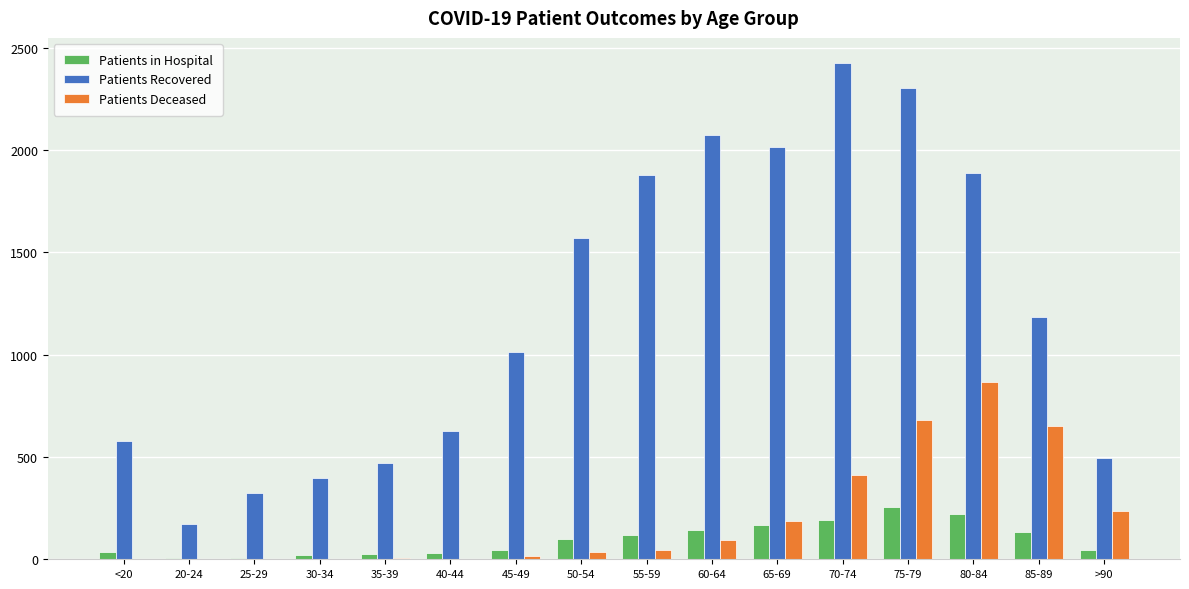

What is the average value of the Patients Recovered series?

1213